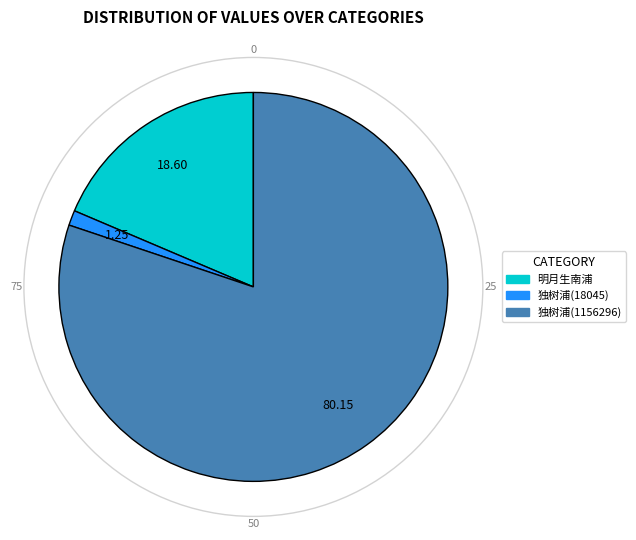

Is the sum of 独树浦(18045) and 独树浦(1156296) greater than half?

Yes